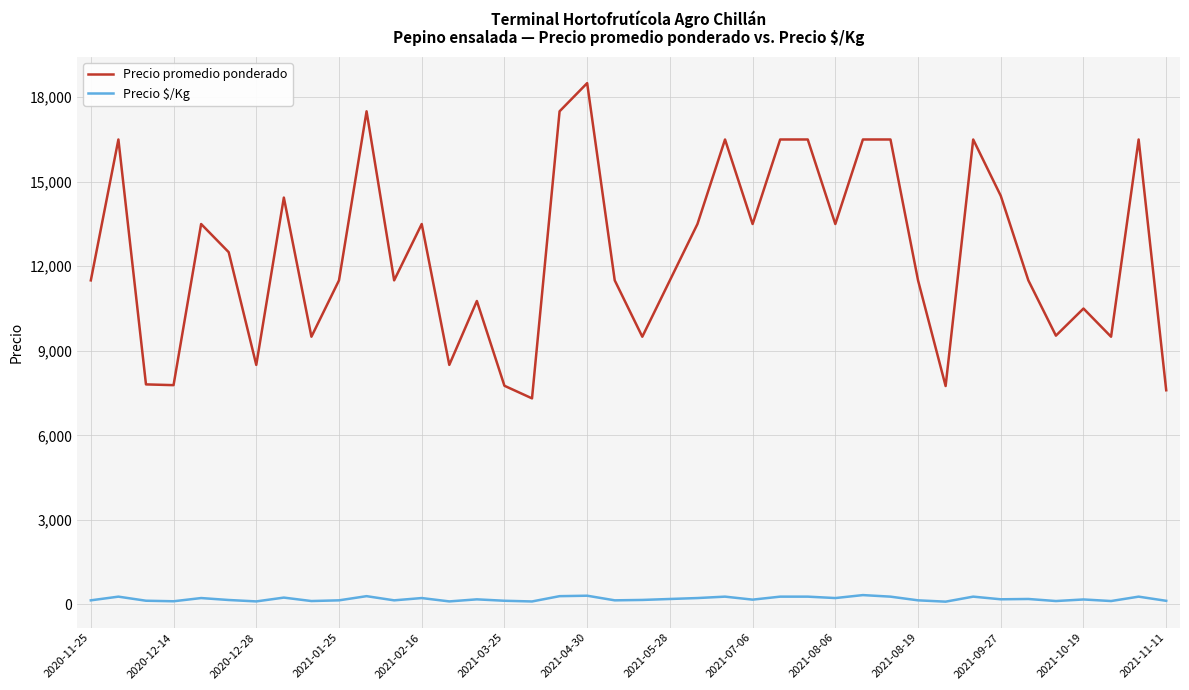

At how many categories does at least one series exceed 7989?

34